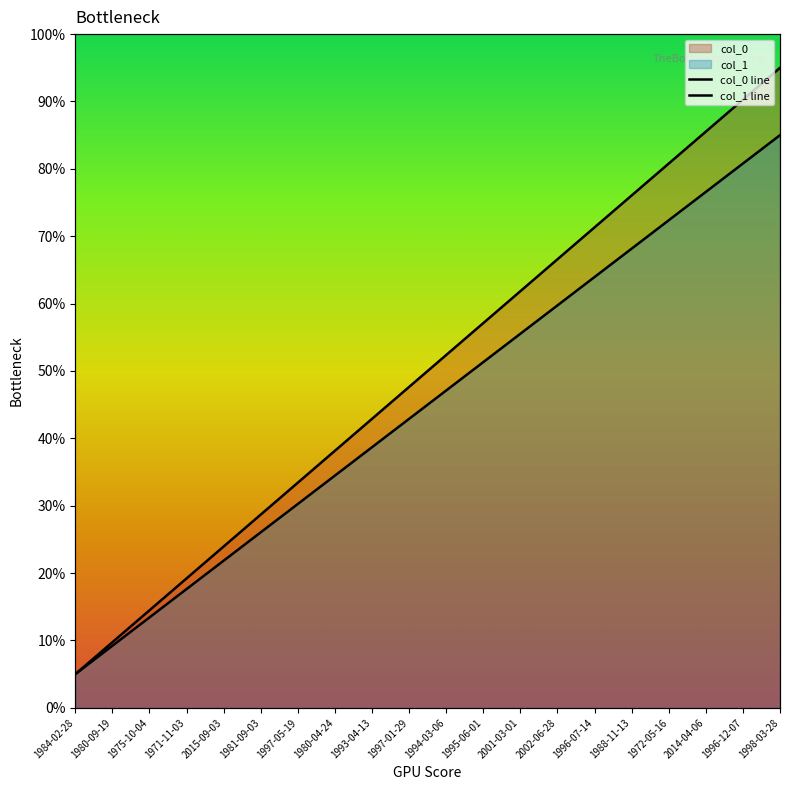

What position from the left is 1984-02-28?

1